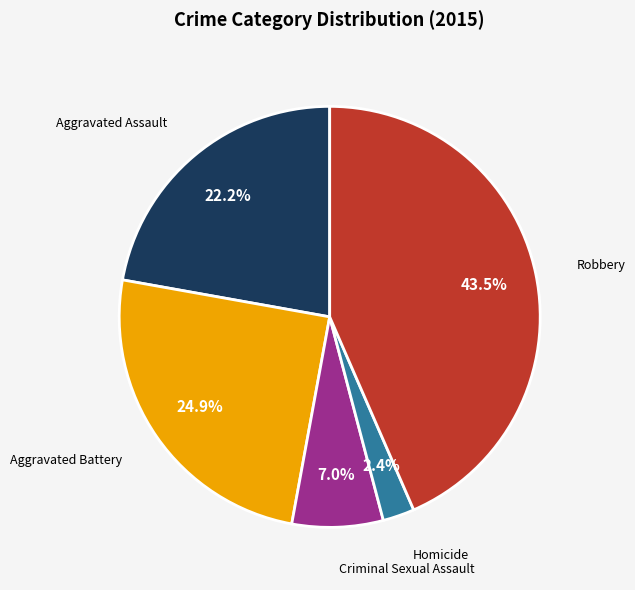

Count the number of slices in the pie.

5